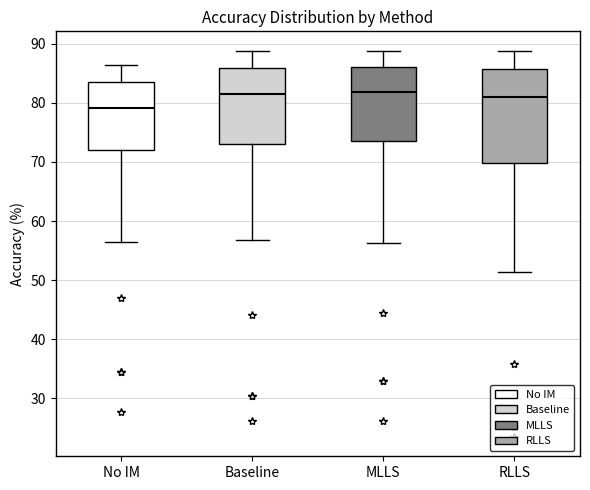

Where does the median line of the box for Baseline sit on the y-axis? The values are not printed on the chart, so give them approximately, as read against the axis.

82